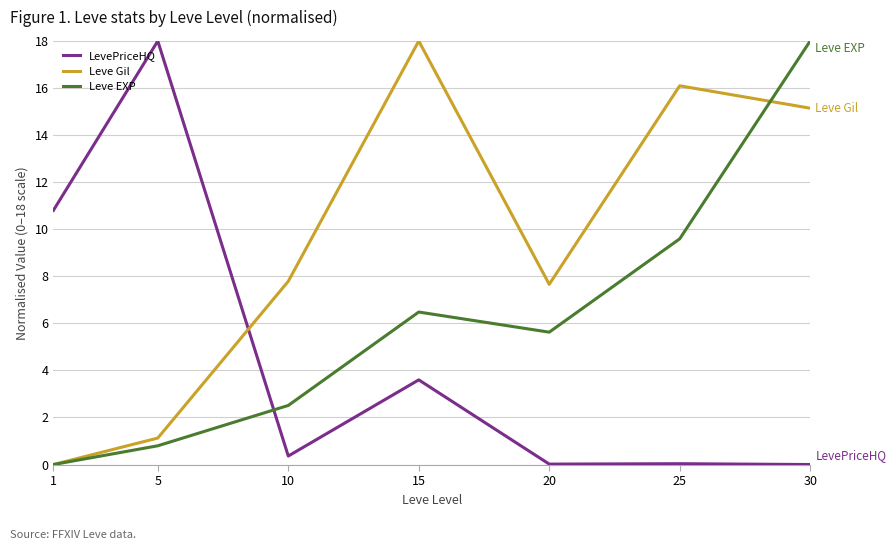

True or false: Leve EXP has more than 0 points higher than both neighbors.

True